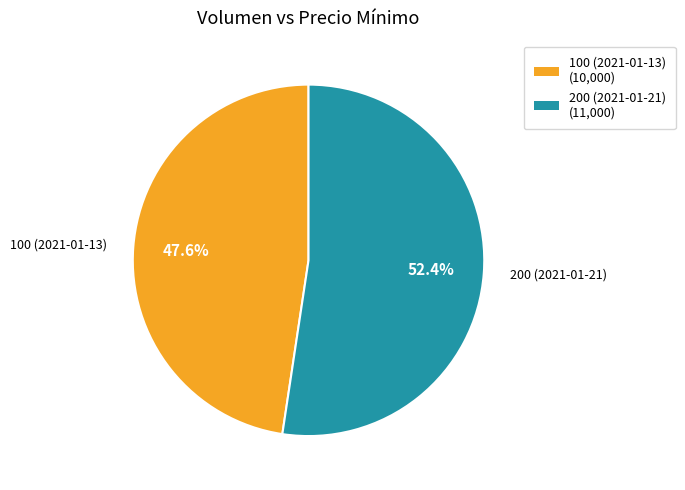

What percentage is the 200 (2021-01-21) slice, to the nearest percent?

52%